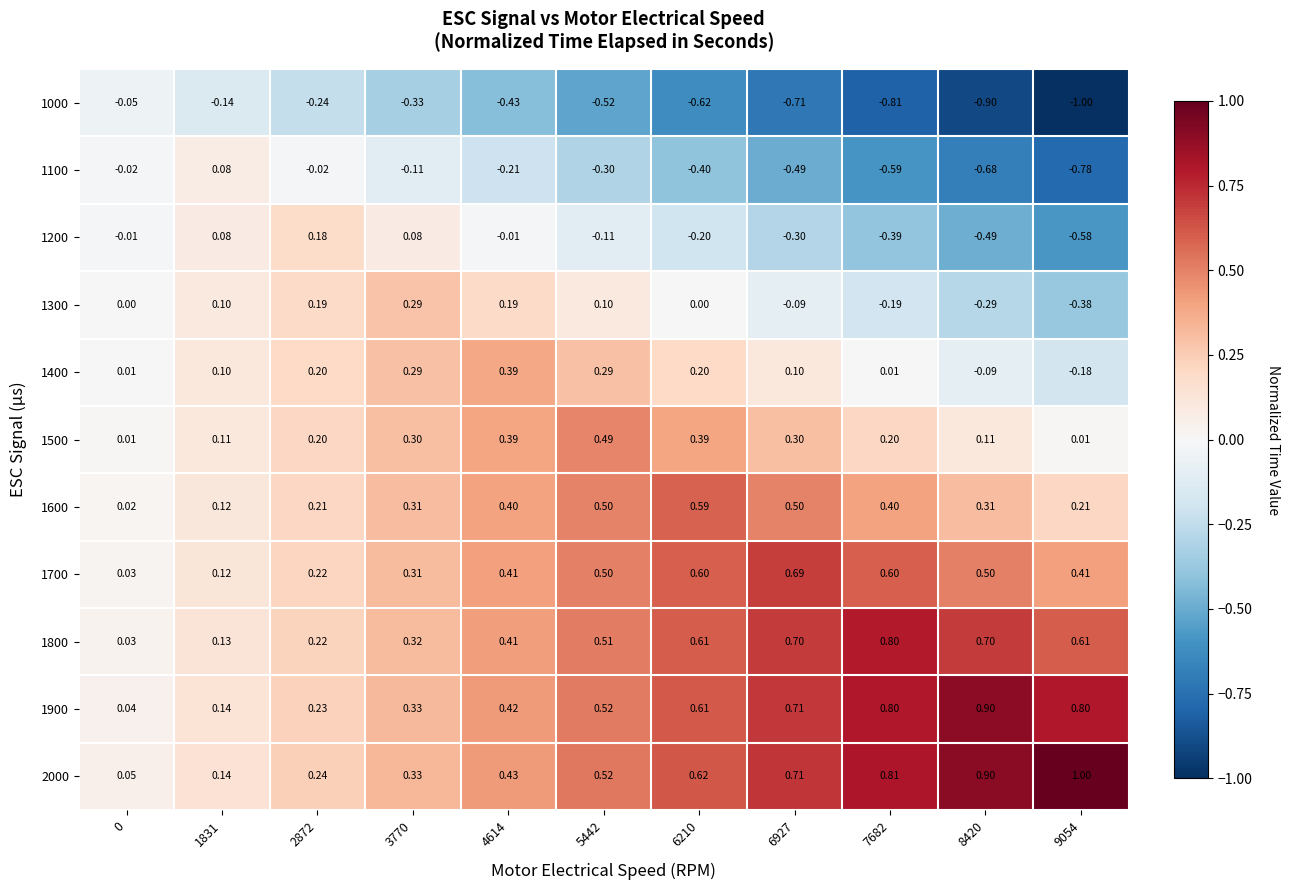

Which series has the widest spread of values?

1000